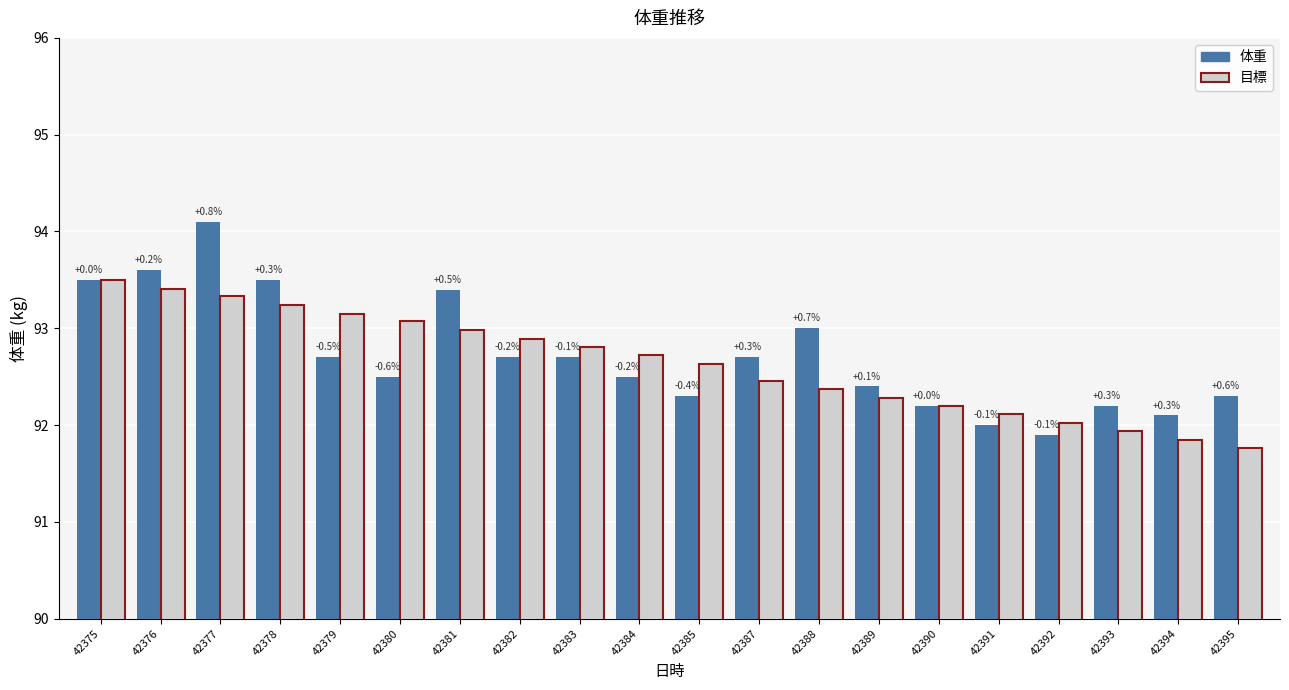

What is the average value of the 体重 series?

92.7